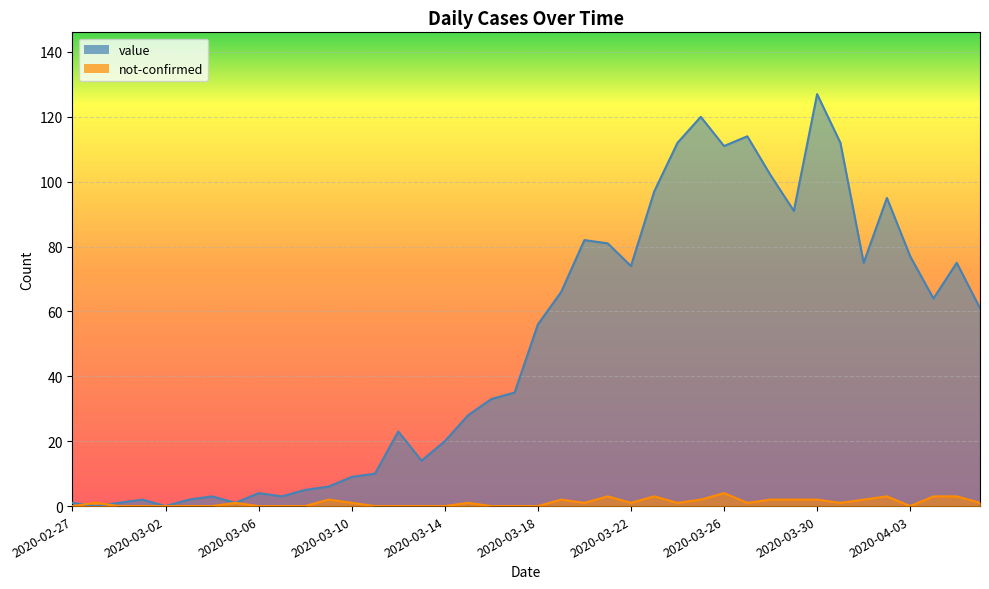

How many intersections are there between not-confirmed and value?

2